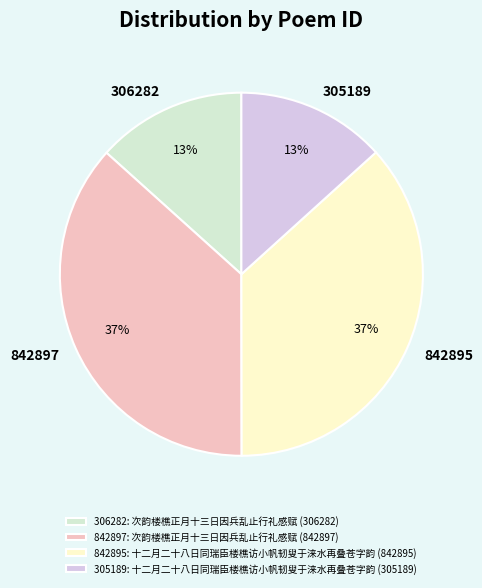

To the nearest percent, what is the average slice percentage?

25%